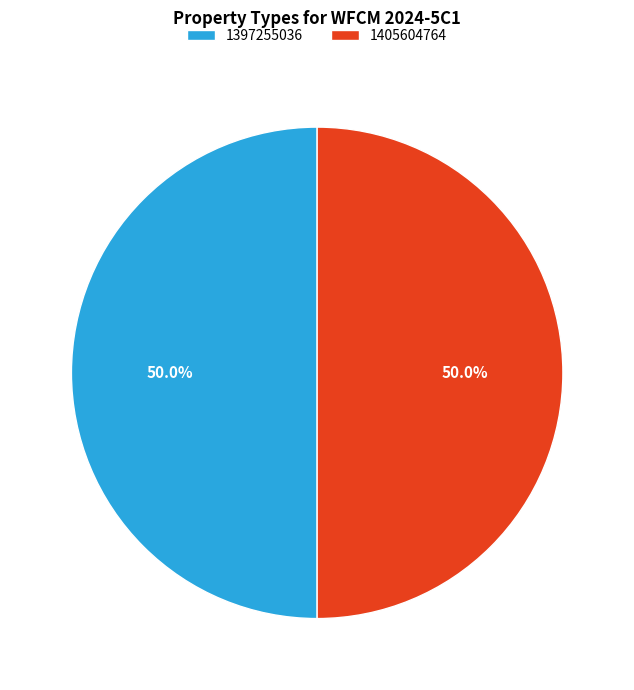

Combined, do 1397255036 and 1405604764 account for over 50%?

Yes